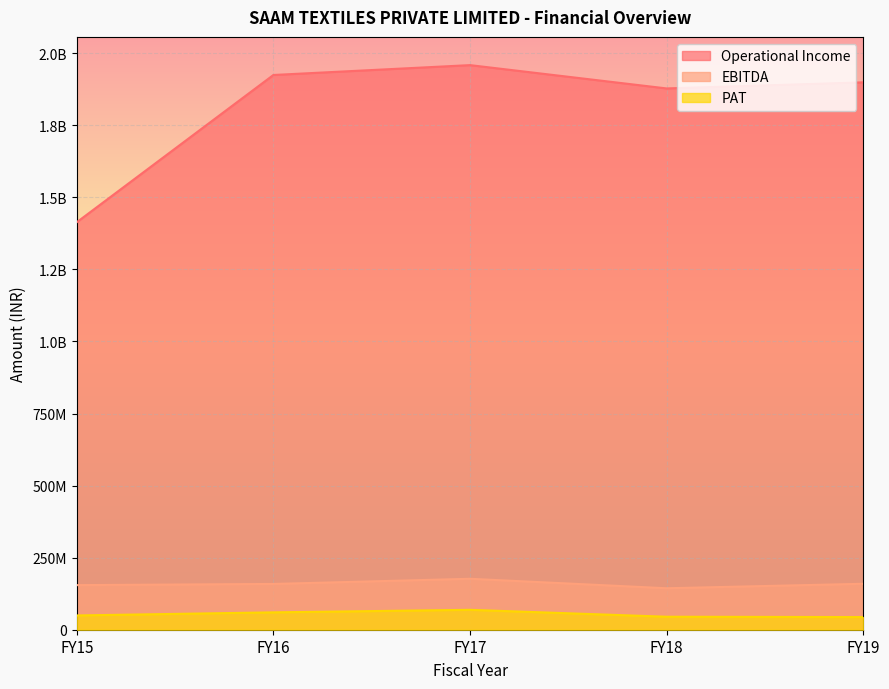

How many interior local peaks does the EBITDA series have?

1